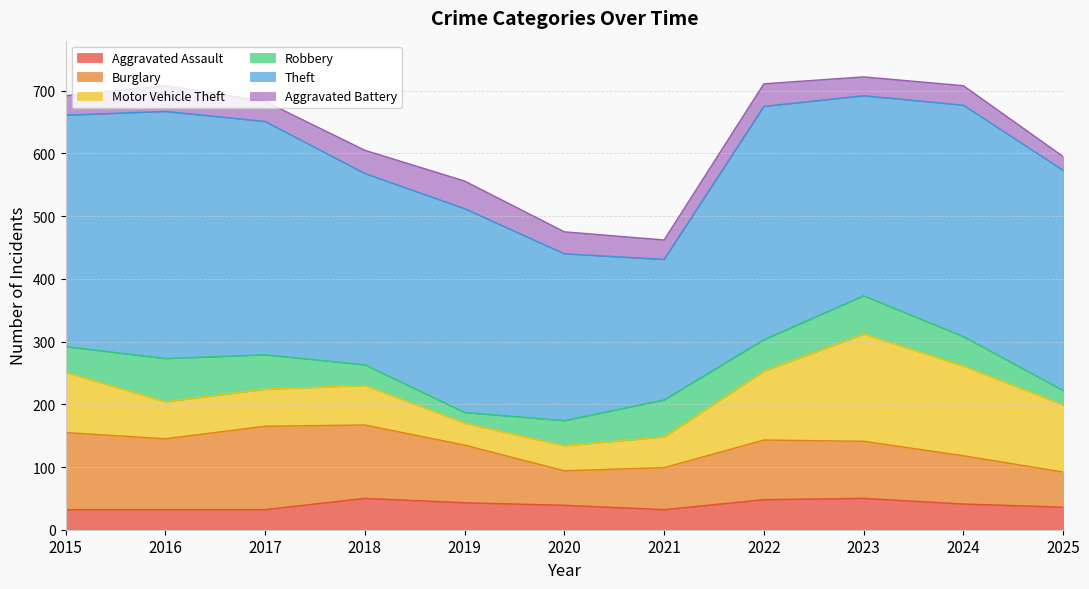

What is the minimum value for Burglary?

55